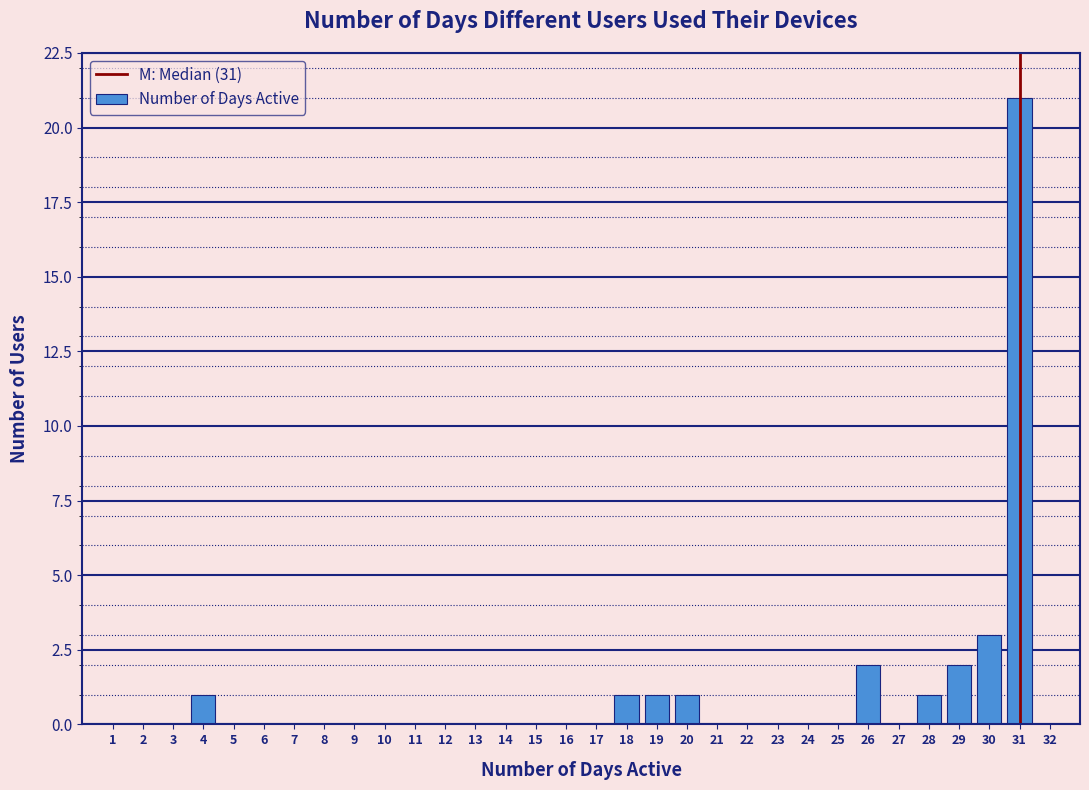

Reading right to left, transcribe all the data shown in this chart.

21	3	2	1	2	1	1	1	1